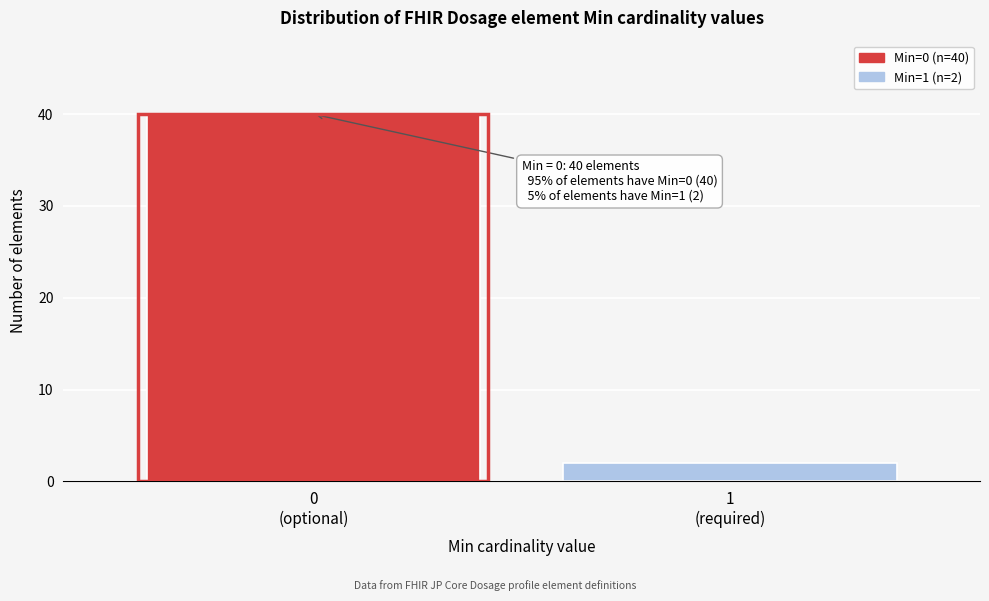

Reading right to left, list all the values displayed in this chart.

2	40